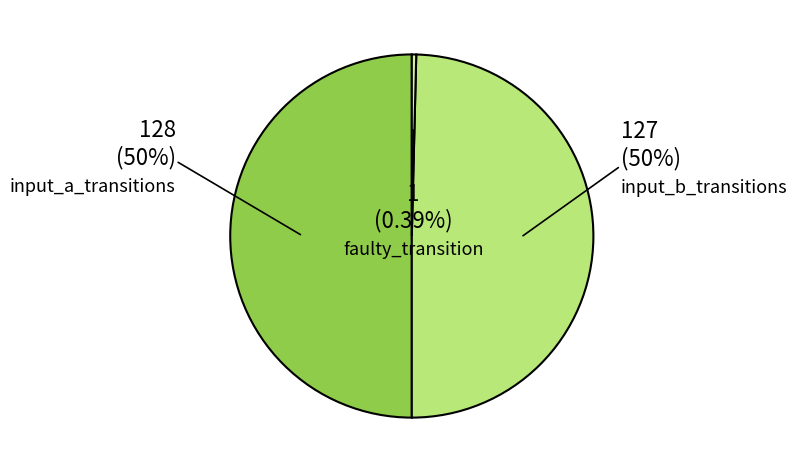

Is the sum of input_b_transitions and input_a_transitions greater than half?

Yes